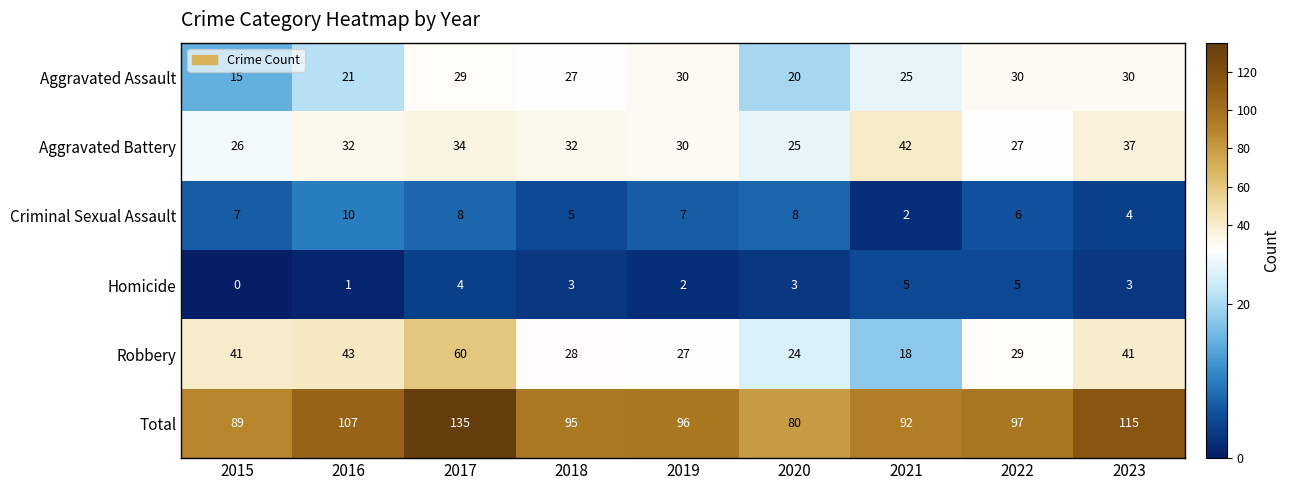

What is the spread (max minus min) of values at 2018?

92